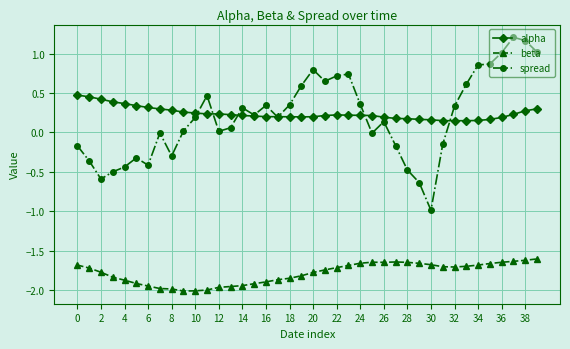

Rank the series by their maximum value, from lowest to highest.

beta, alpha, spread